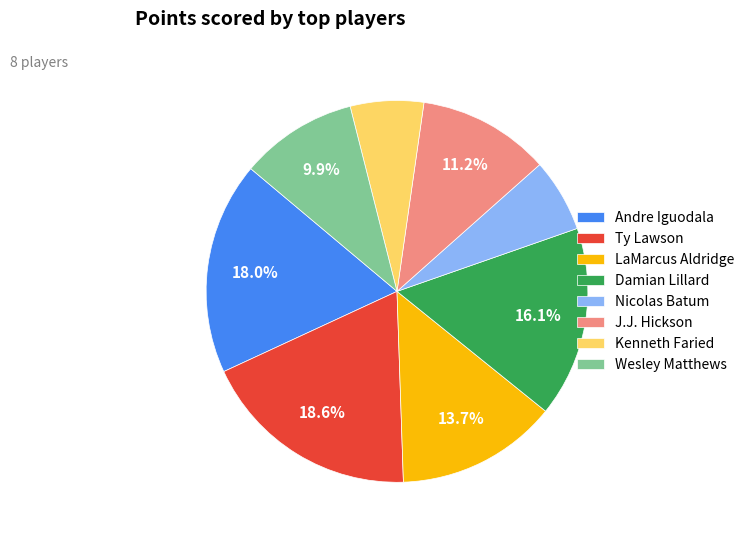

True or false: Andre Iguodala accounts for 10% of the total.

False